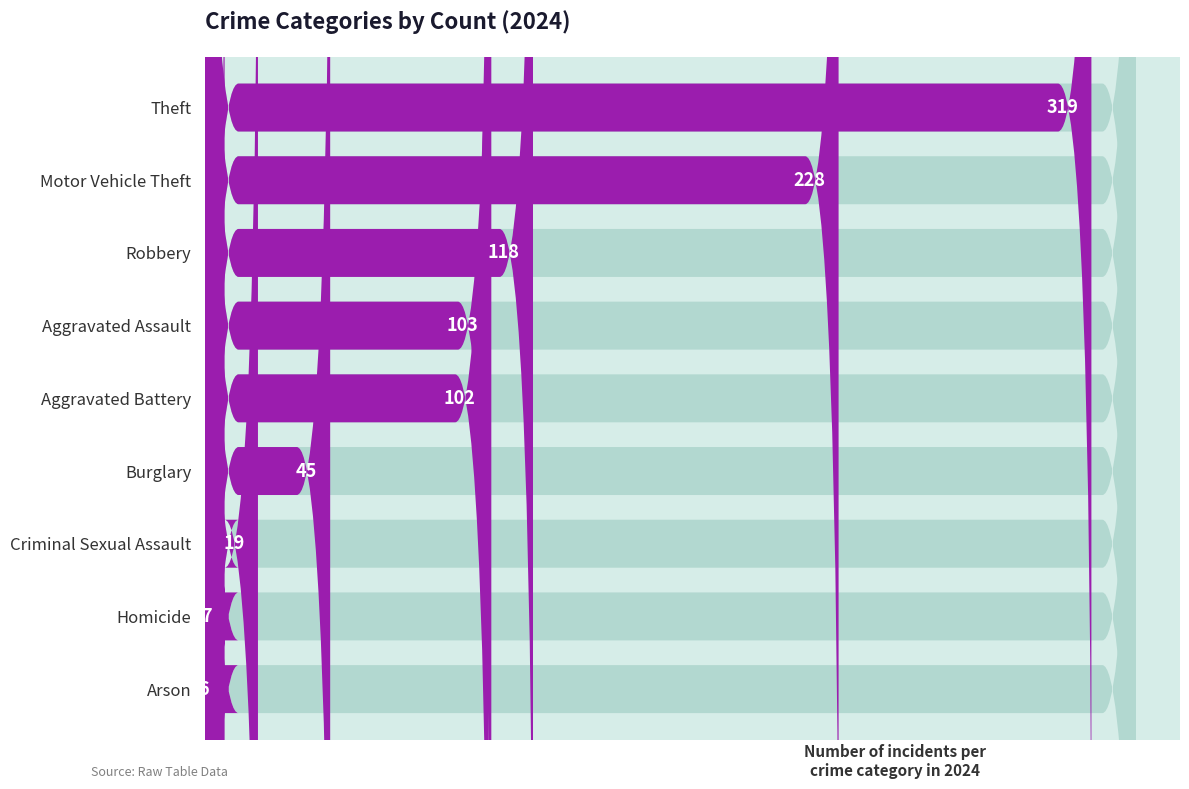

Does the chart contain any negative values?

No